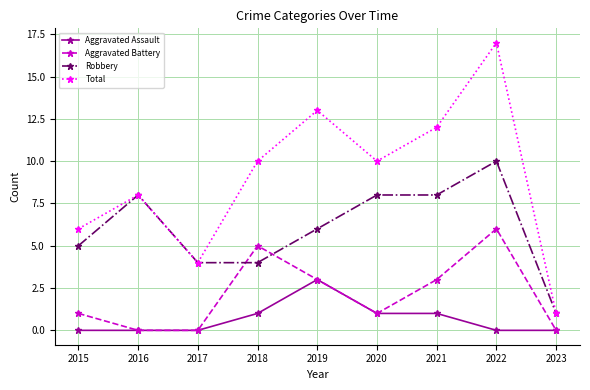

True or false: Total has a value of 2 at 2016.

False